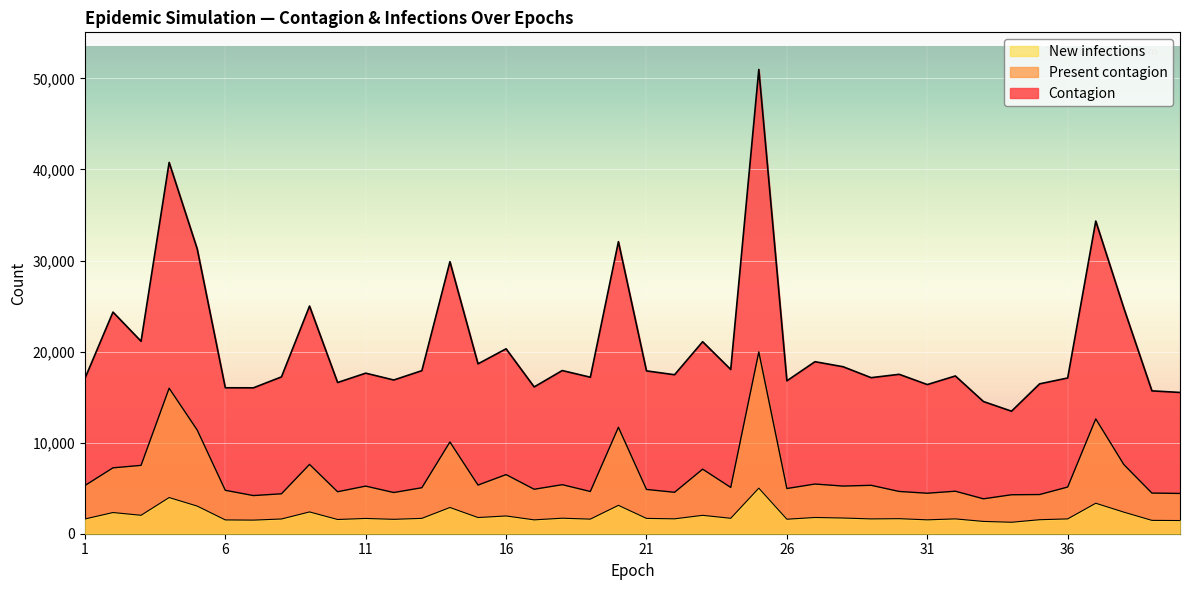

Which has a higher value, 26 or 2?

2